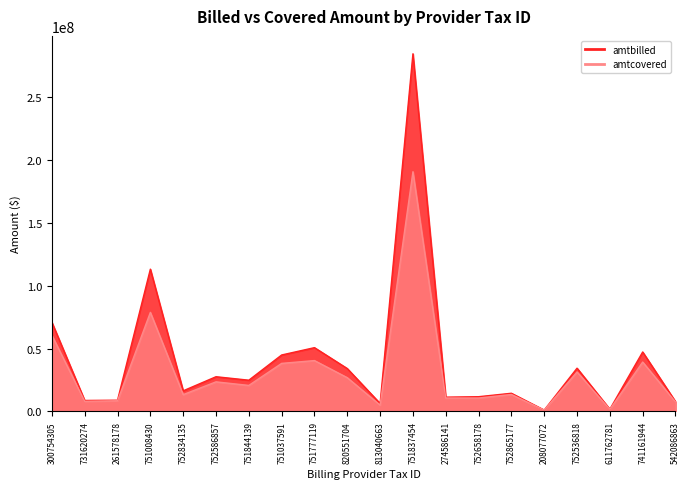

How many data points in amtcovered are less than 20701240?

10